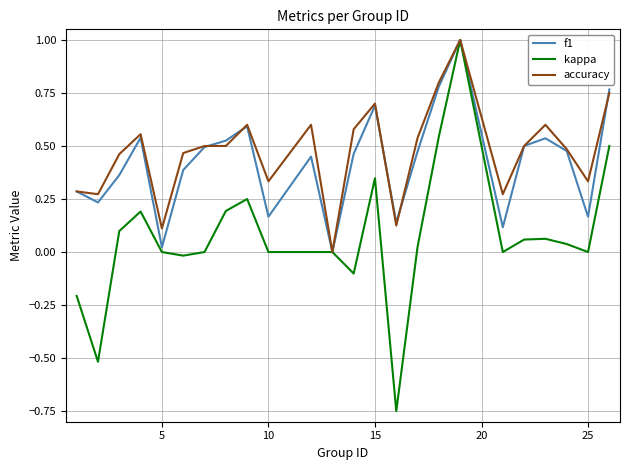

What is the highest value of the f1 series?

1.0